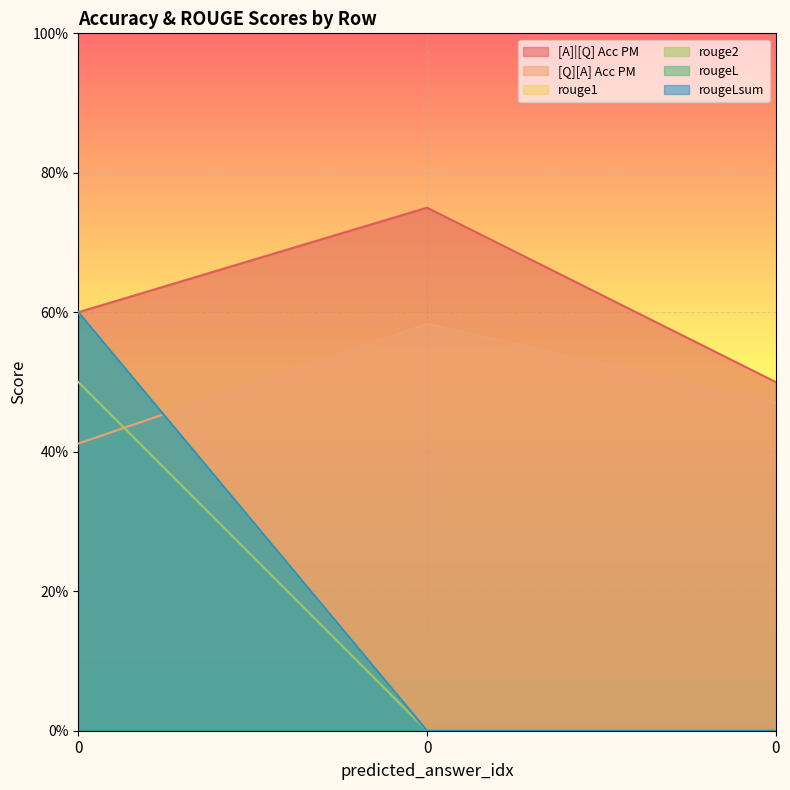

Which series has the largest range (max minus min)?

rouge1